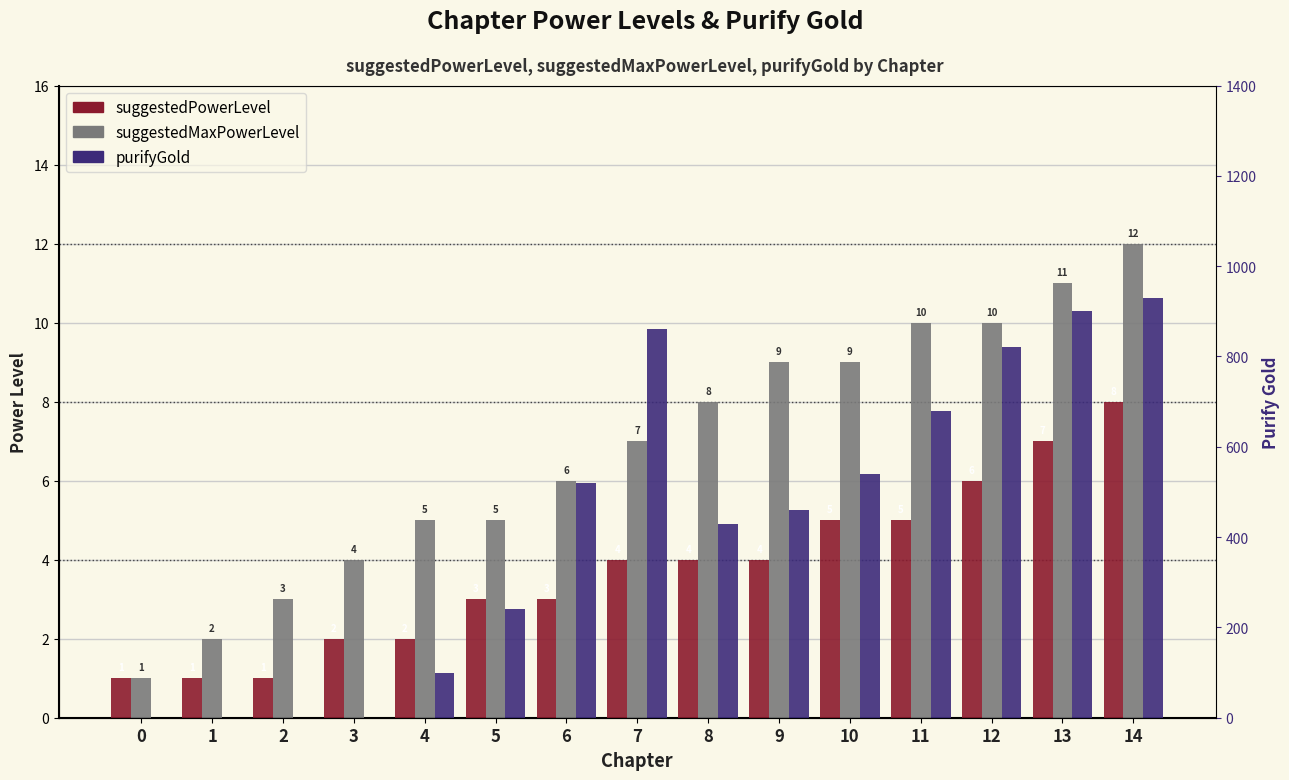

What is the difference between the maximum and minimum values in the suggestedPowerLevel series?

7